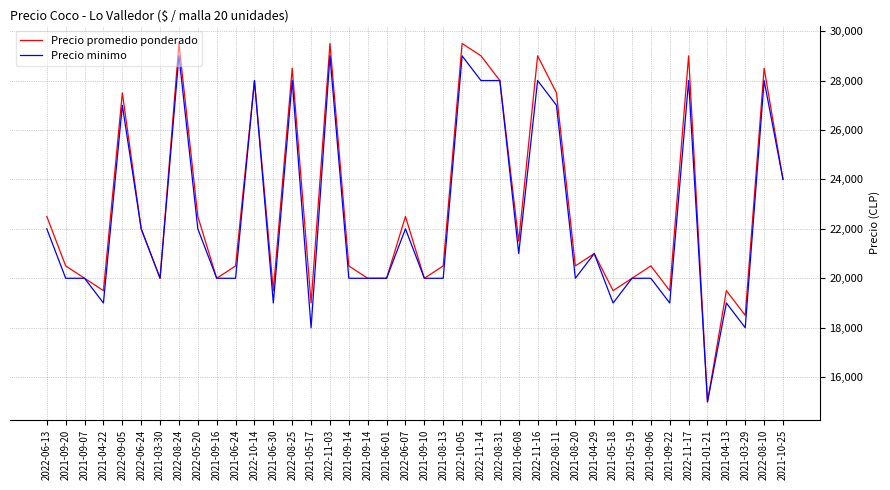

Which category has the lowest value across all series?

2021-01-21